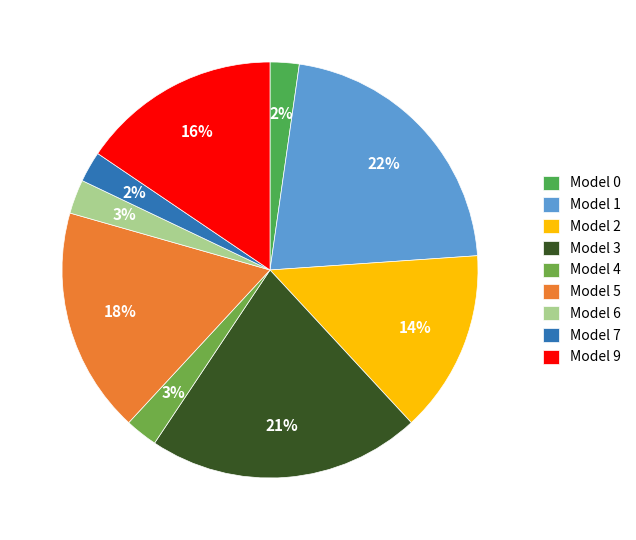

To the nearest percent, what is the average slice percentage?

11%